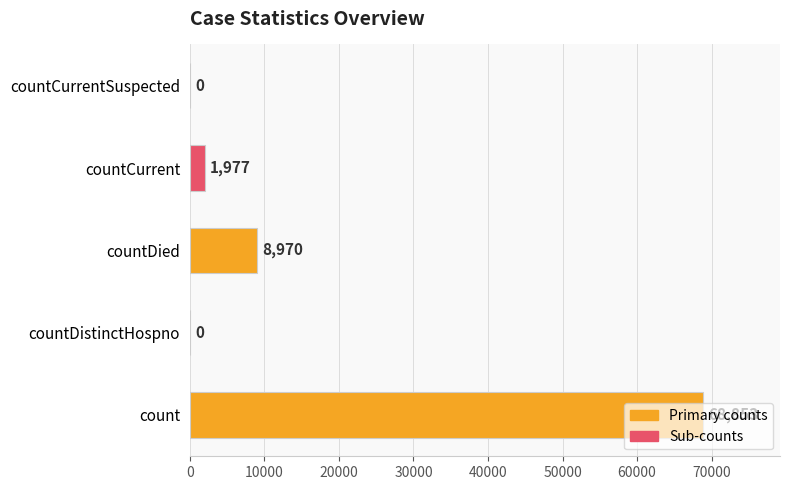

What is the sum of all values?

79800